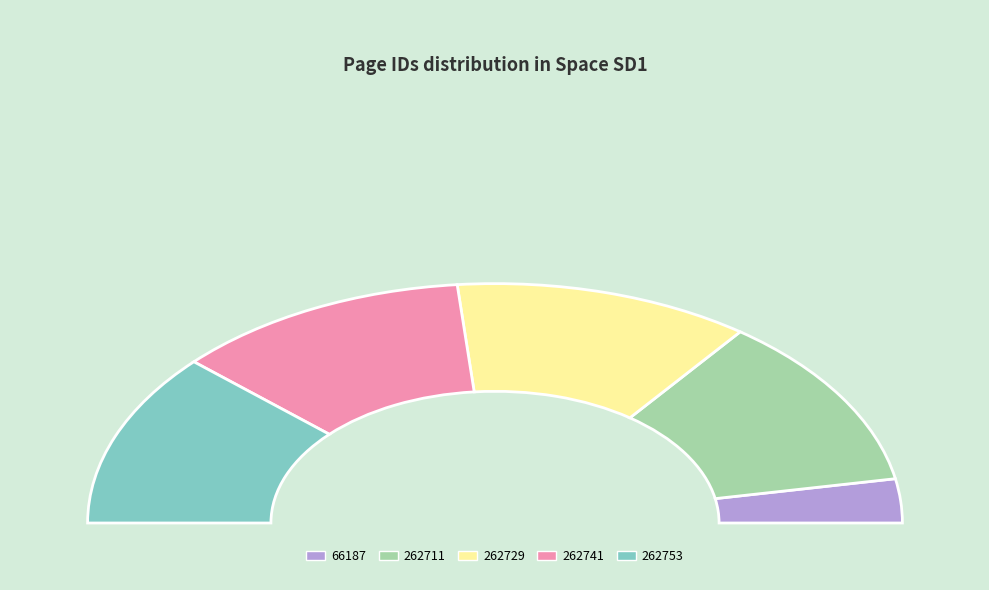

Which slice is the smallest?

66187